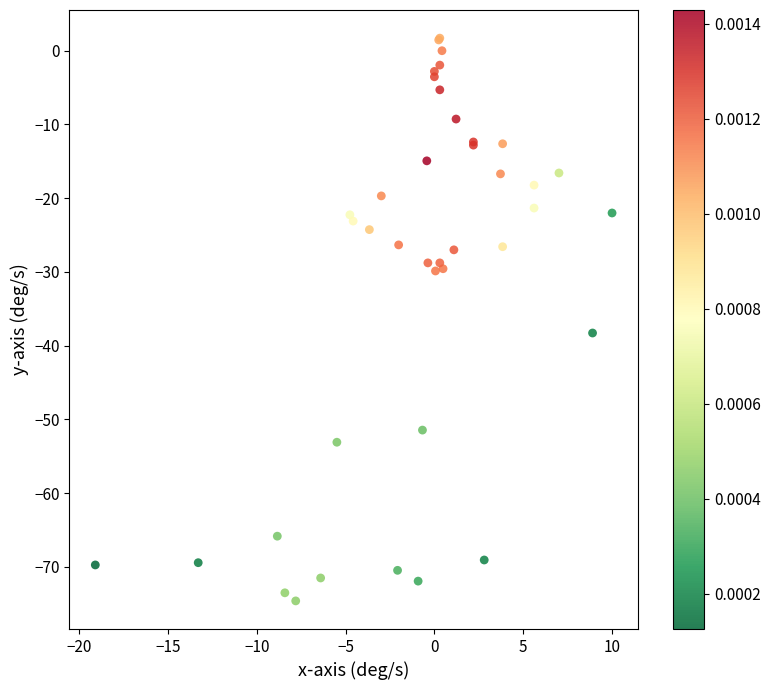

What Y value in the scatter plot is closest to -36?

-38.3